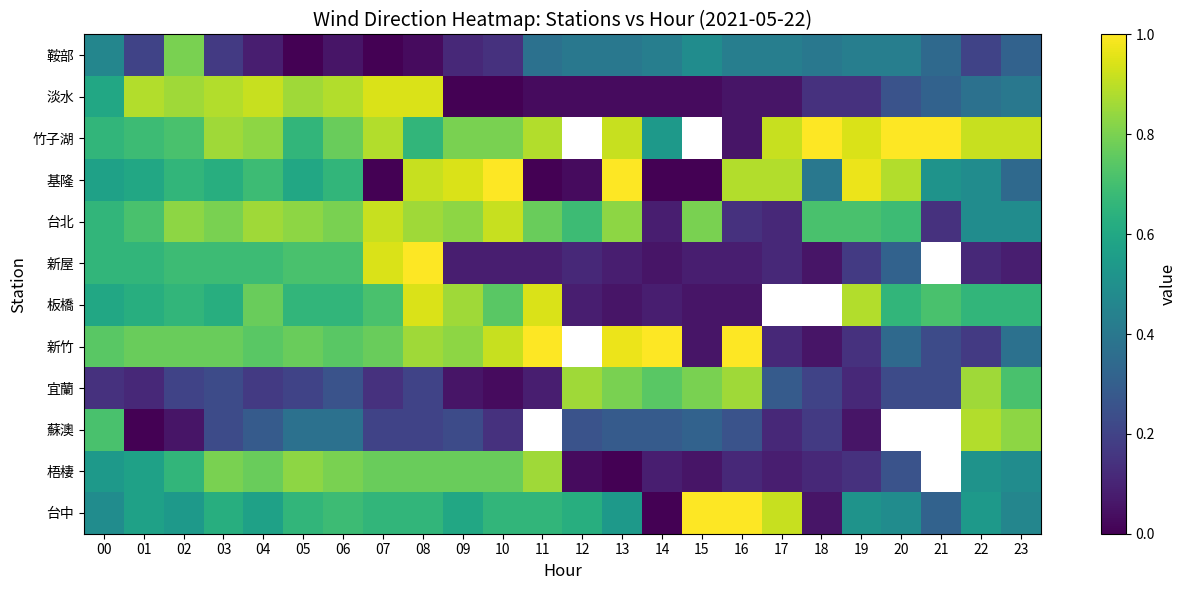

Is the value of 新屋 at 16 greater than the value of 淡水 at 12?

Yes